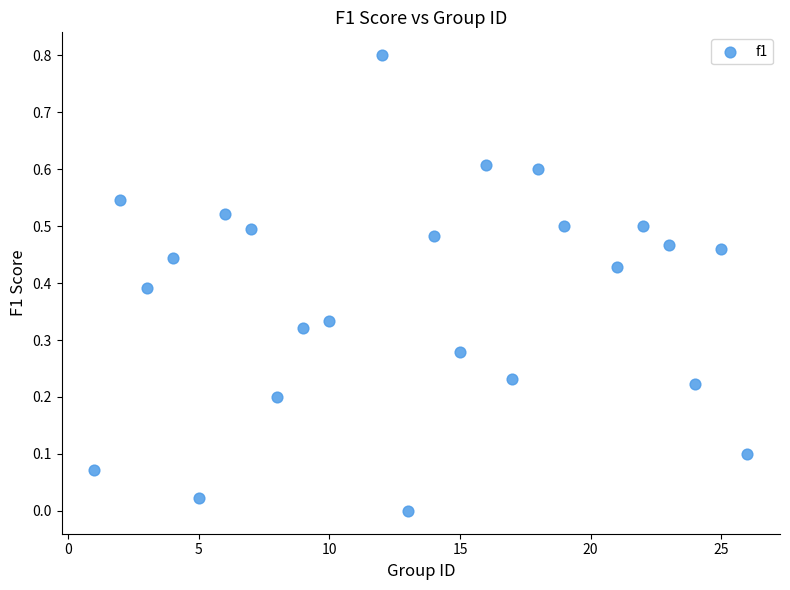

What is the range of Y values (max minus min)?

0.8